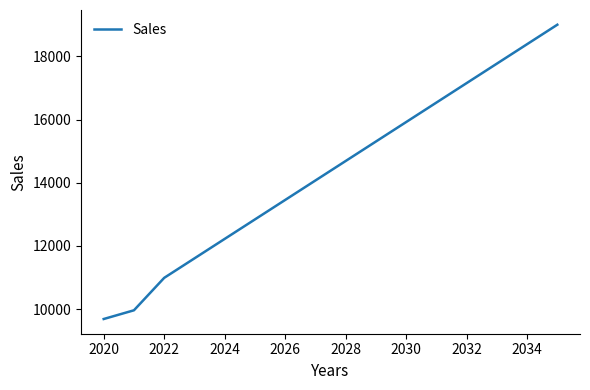

What is the greatest value displayed?

19002.1